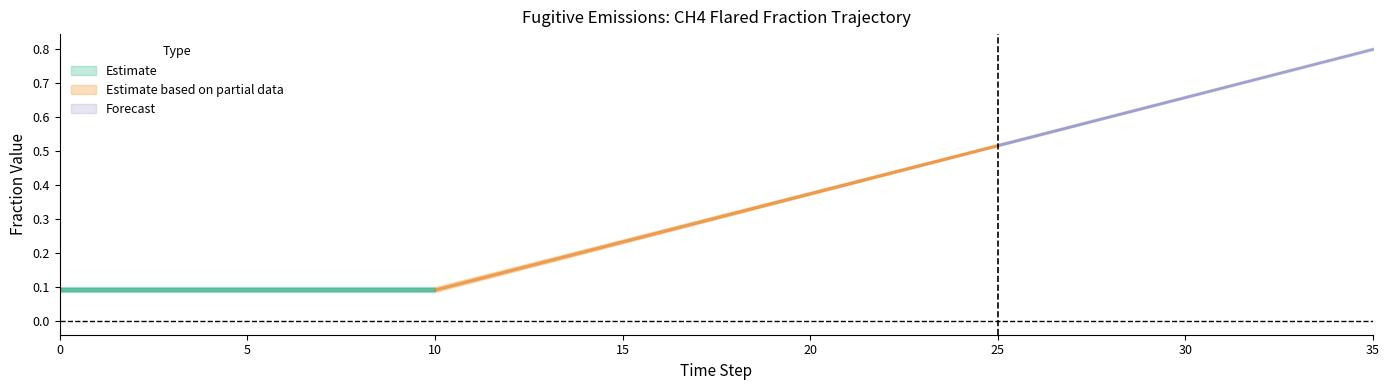

True or false: Row1 and Row2 cross at least once.

False